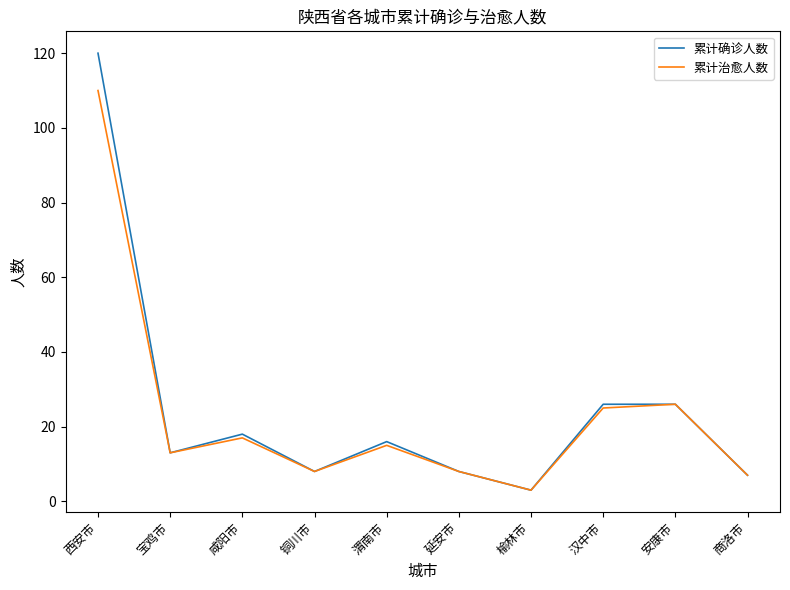

Is the value of 累计确诊人数 at 渭南市 greater than the value of 累计治愈人数 at 宝鸡市?

Yes